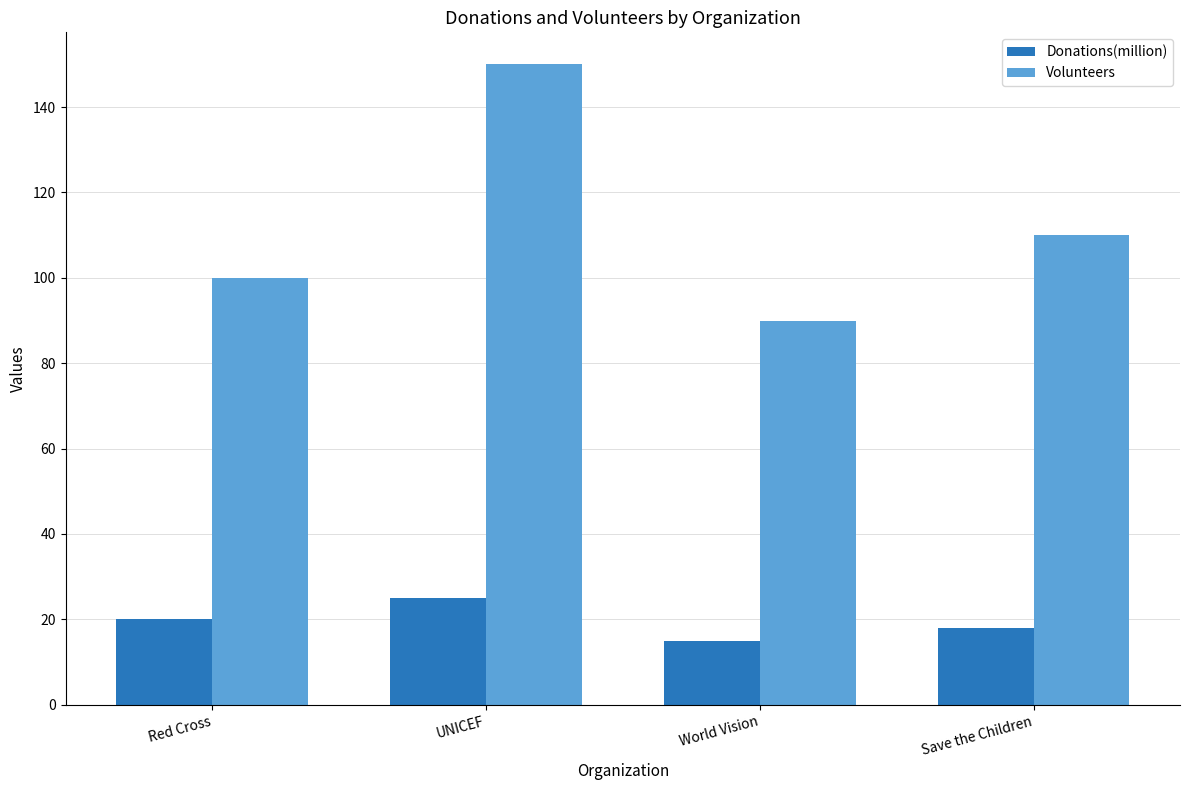

What is the label of the 2nd bar from the right?

World Vision